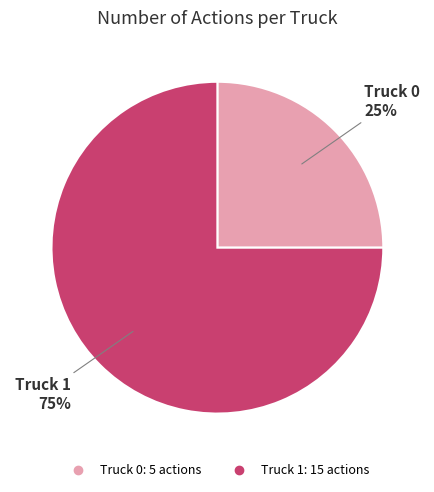

How many slices are in this pie chart?

2